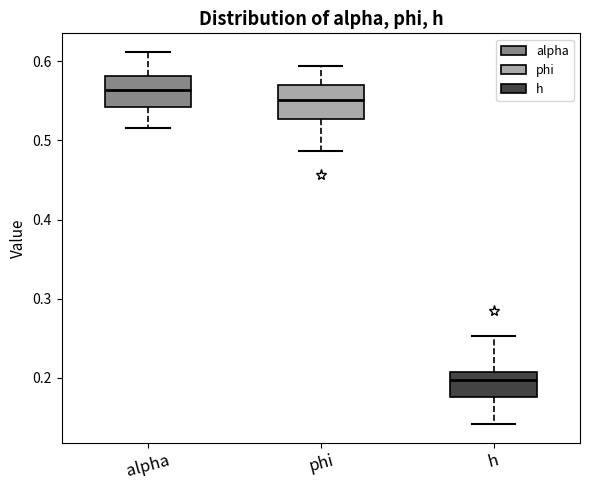

Where does the upper whisker of the box for alpha end on the y-axis? The values are not printed on the chart, so give them approximately, as read against the axis.

0.61